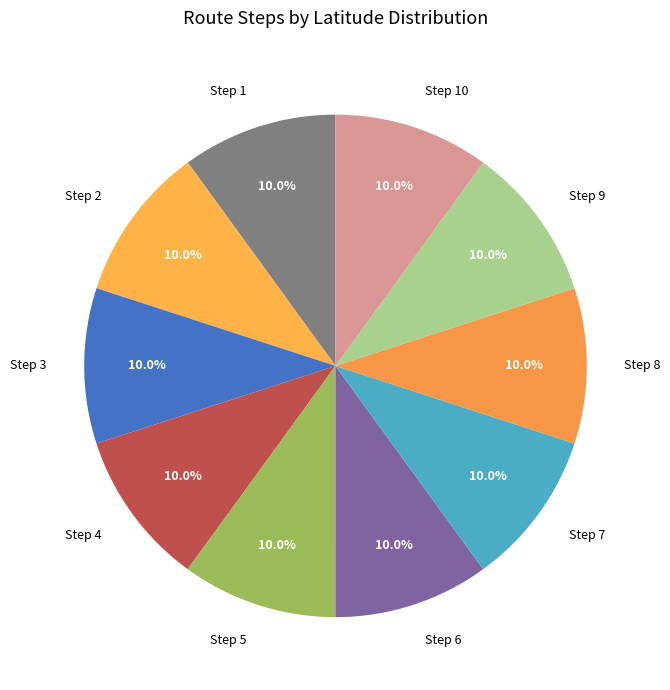

How many segments does this pie chart have?

10